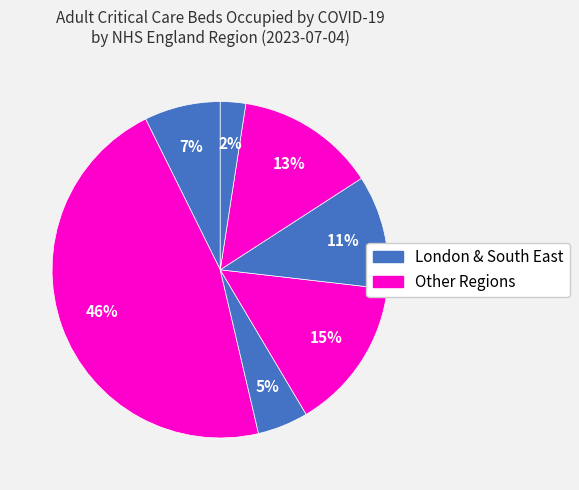

To the nearest percent, what is the difference between the largest and smallest slice percentages?

44%